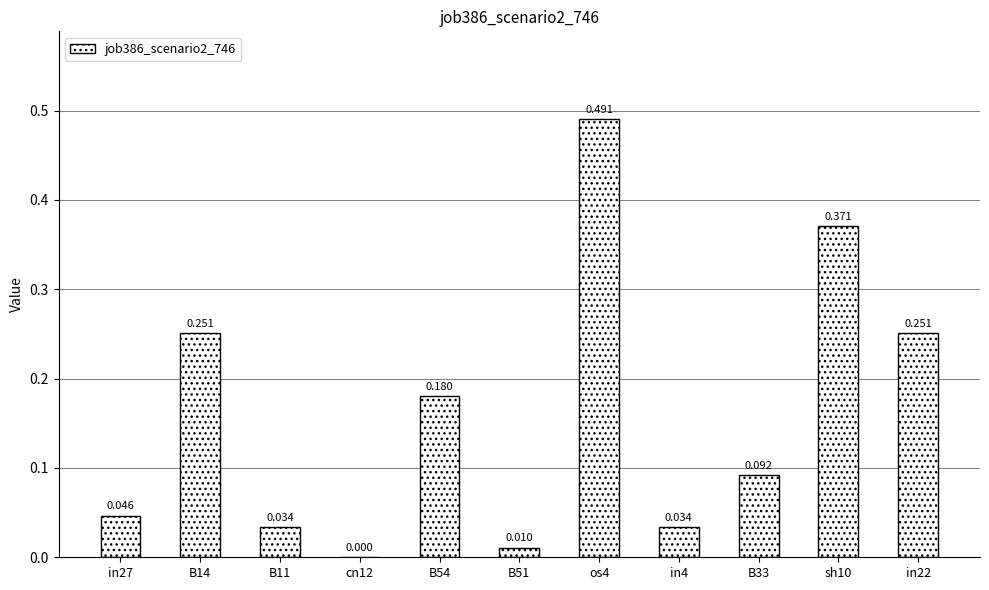

List the labels in order of value, largest first.

os4, sh10, B14, in22, B54, B33, in27, B11, in4, B51, cn12